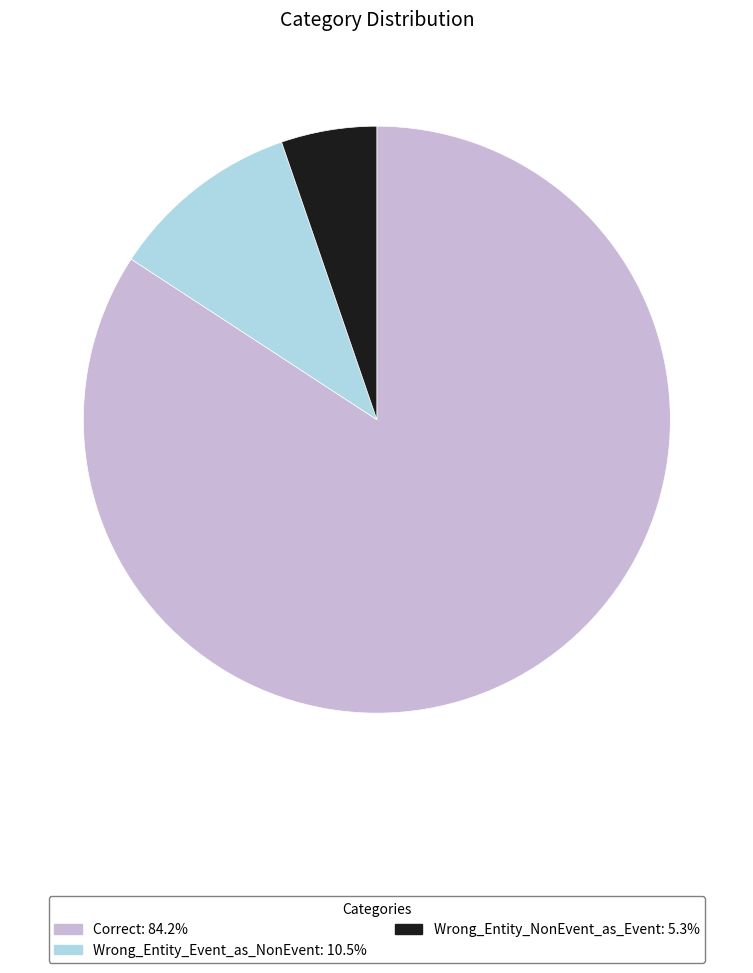

What is the ratio of the value at Wrong_Entity_NonEvent_as_Event to the value at Wrong_Entity_Event_as_NonEvent?

0.5